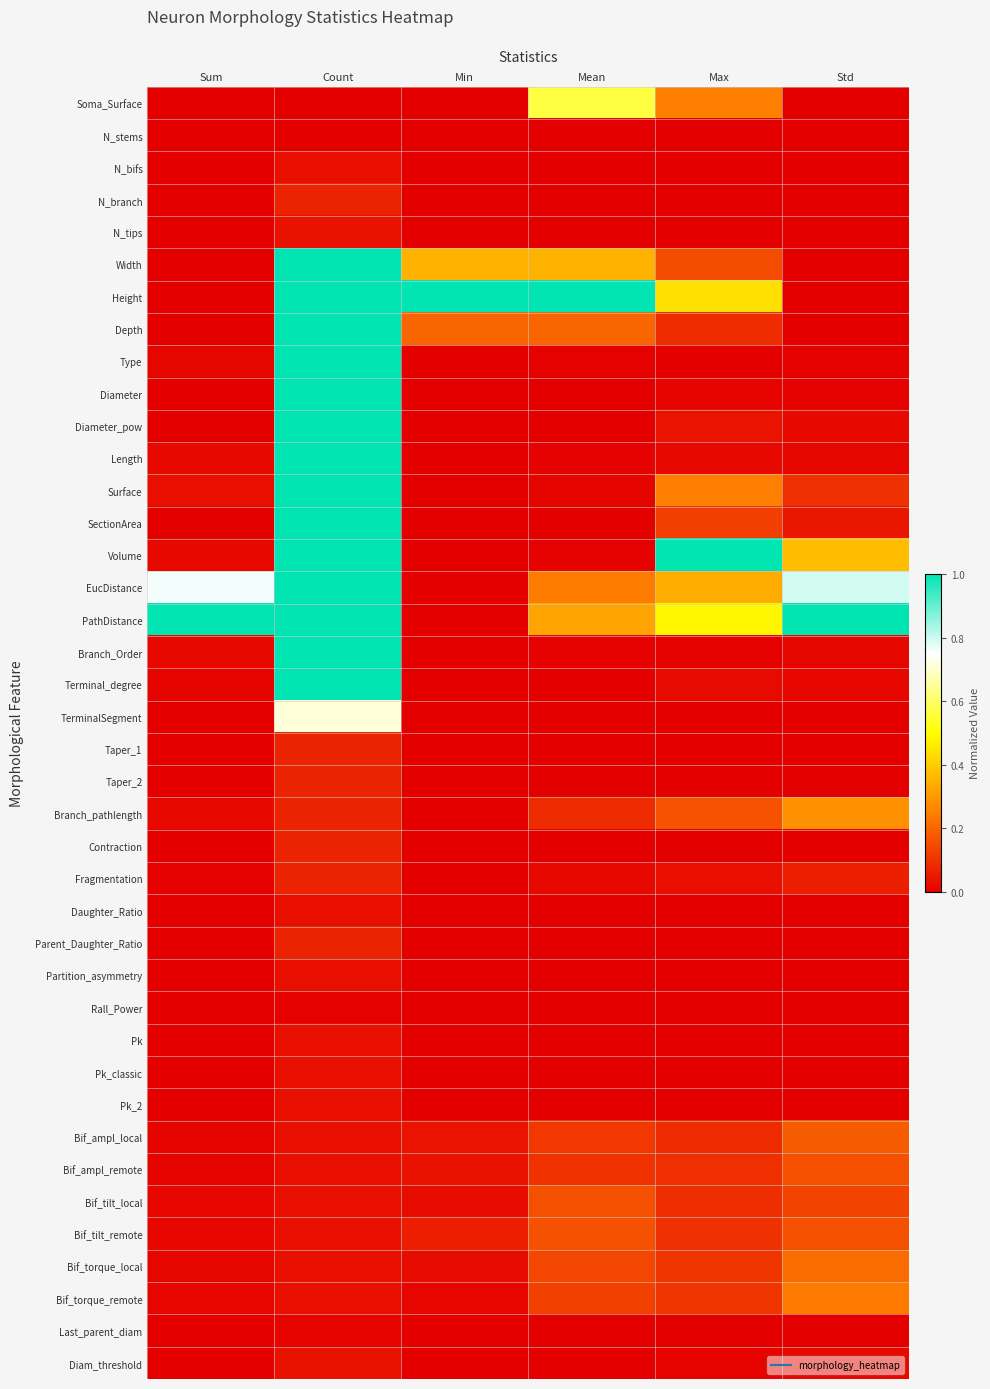

Which series has the largest total across all categories?

PathDistance